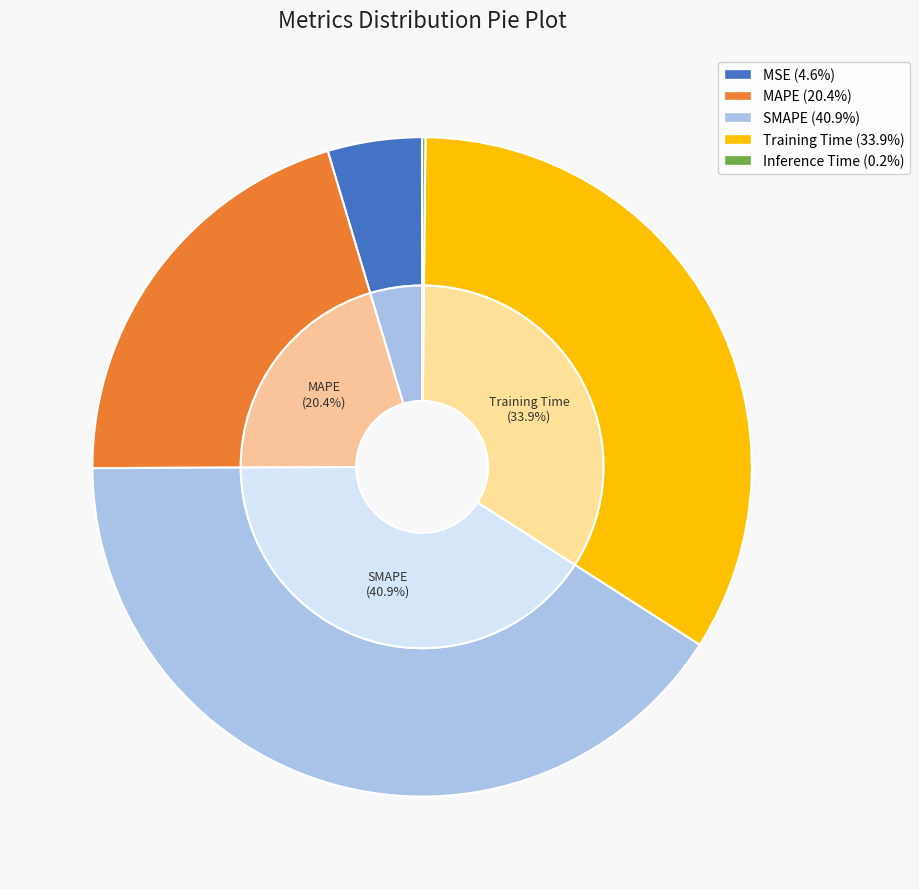

Count the number of slices in the pie.

5